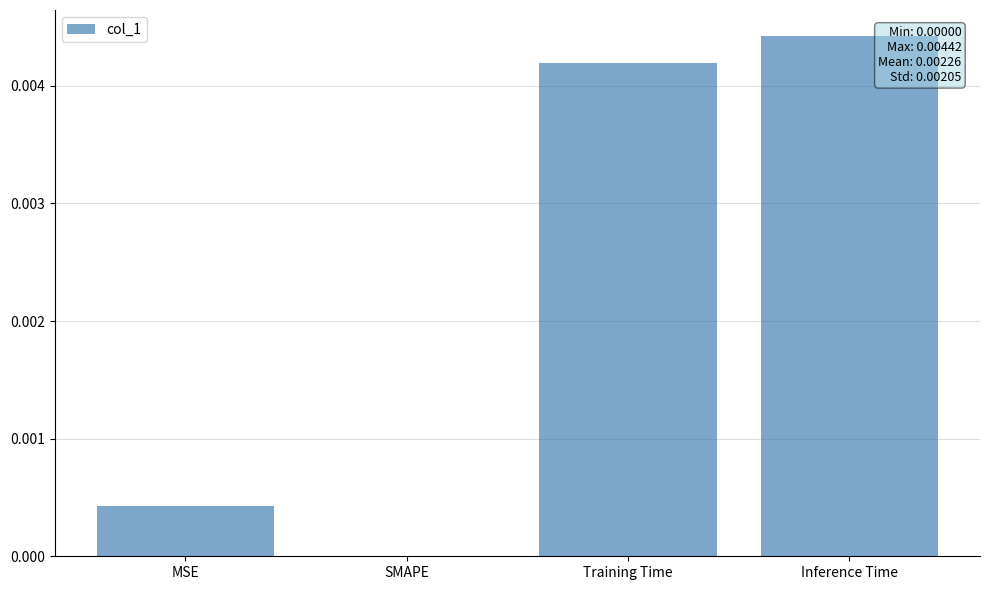

Which has a higher value, Training Time or MSE?

Training Time